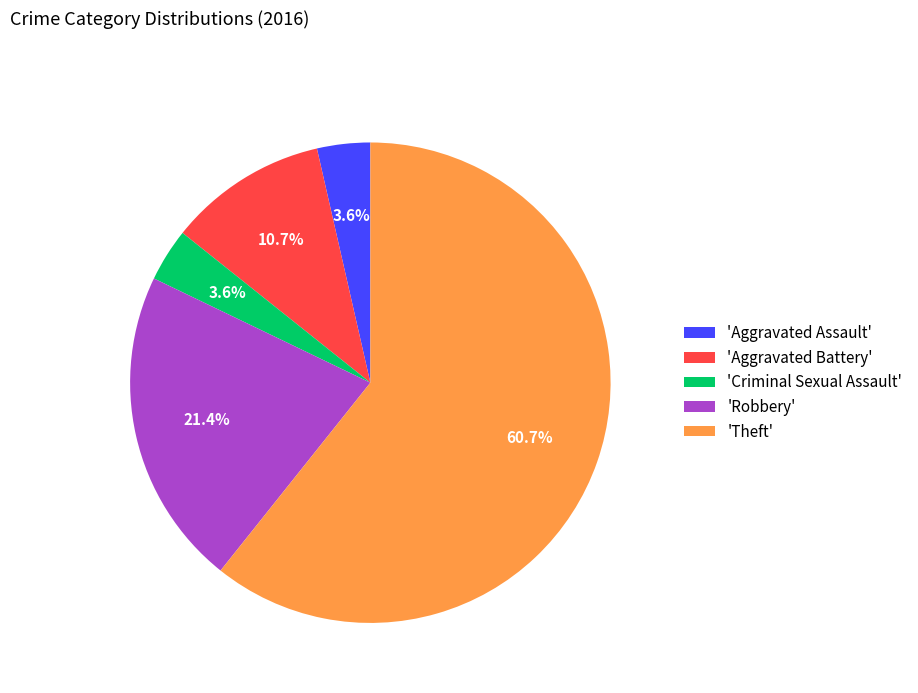

What is the largest slice in the pie chart?

'Theft'